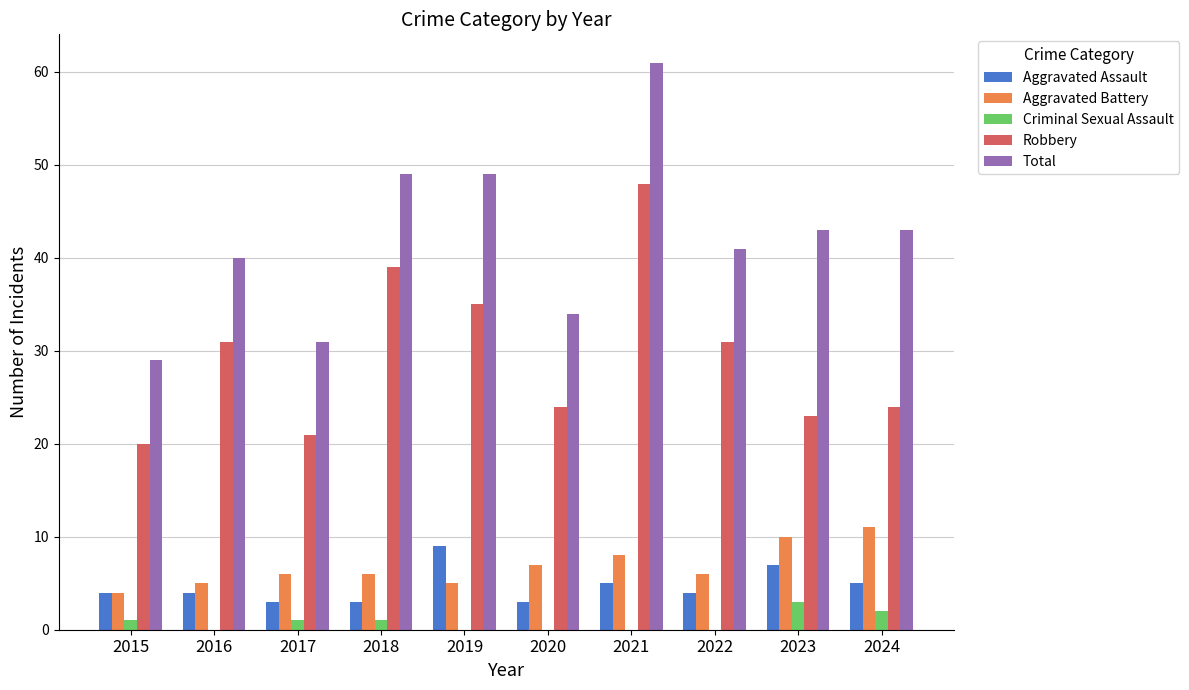

What is the total value across all series at 2017?

62